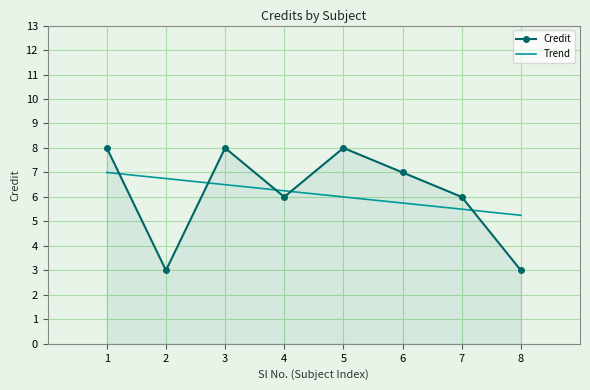

What is the value of the 1st point from the left?

8